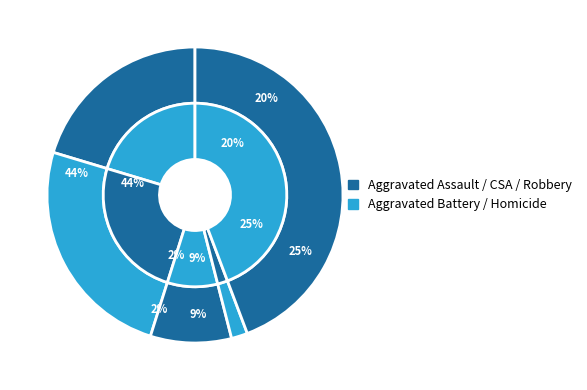

Is Aggravated Assault the majority of the pie?

No